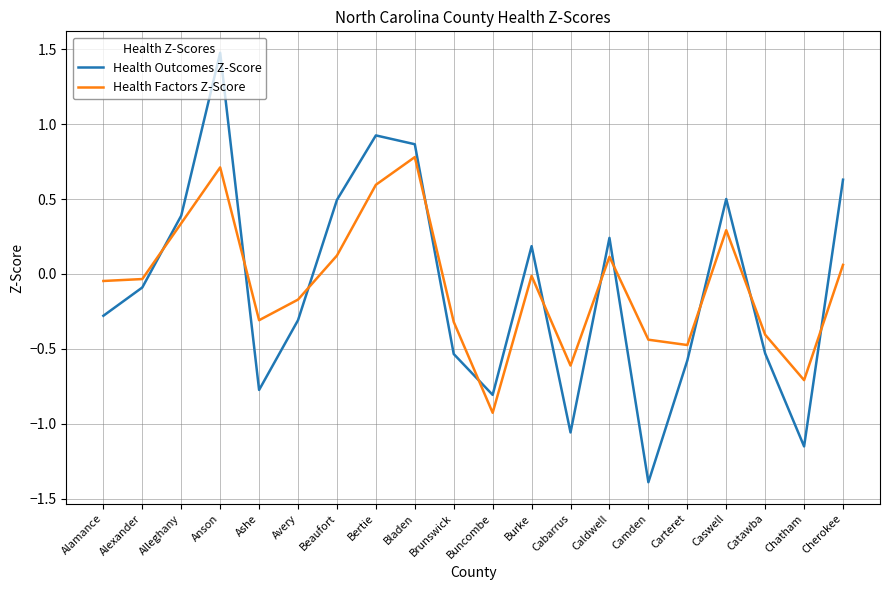

What is the difference between the Health Outcomes Z-Score values at Bladen and Ashe?

1.6